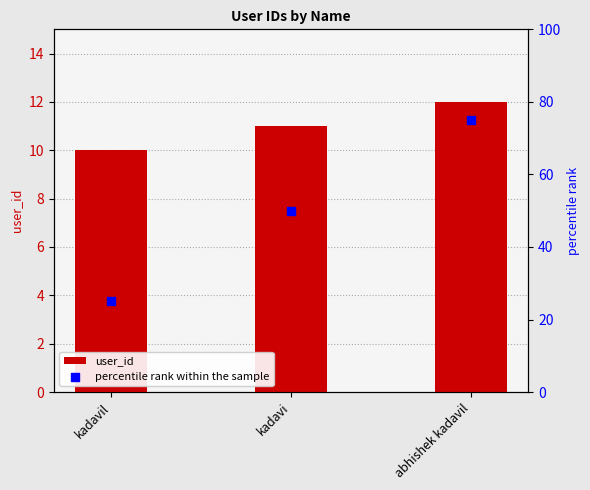

Which series contains the lowest Y value?

user_id